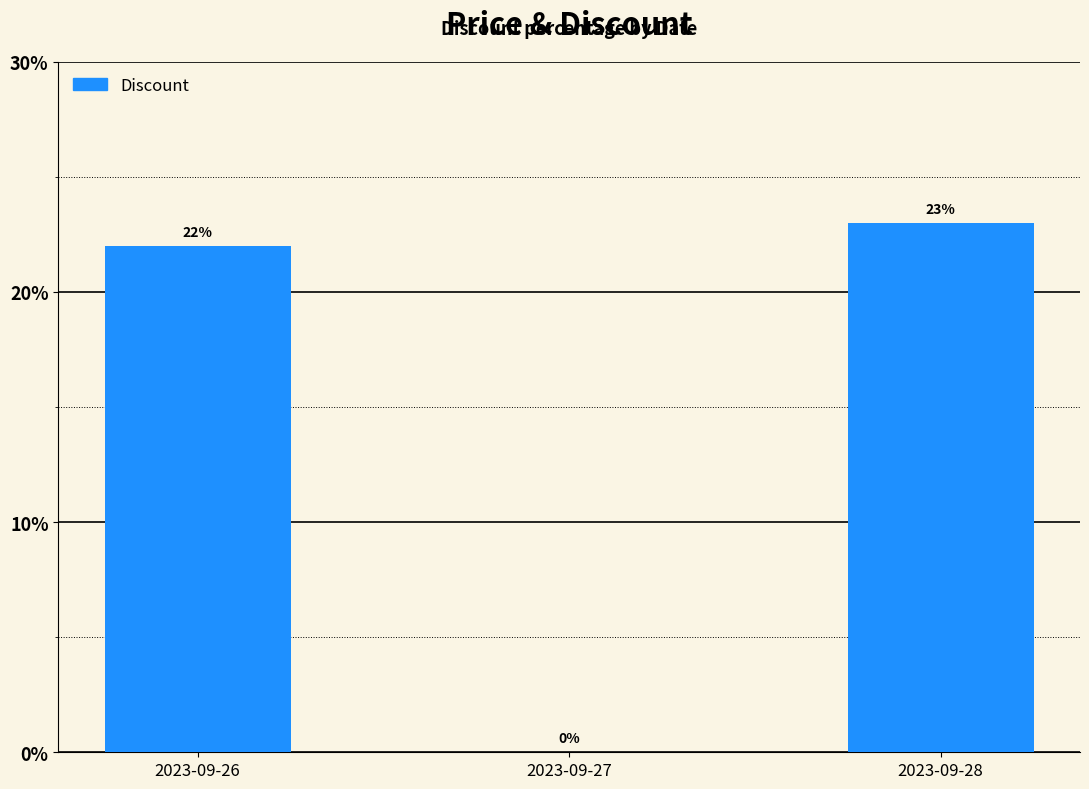

Which has a higher value, 2023-09-26 or 2023-09-28?

2023-09-28